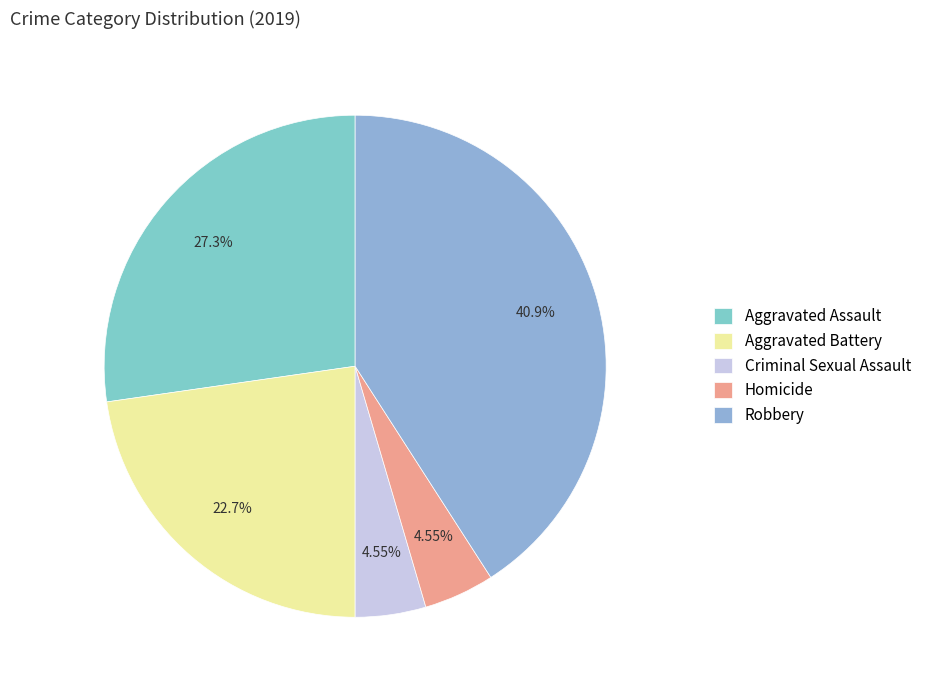

To the nearest percent, what is the average slice percentage?

20%